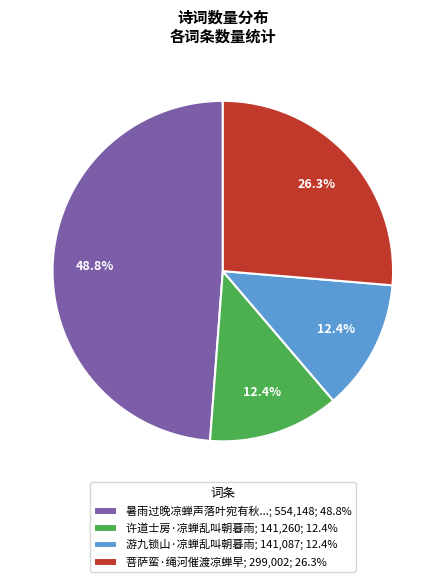

How much of the chart is everything except 许道士房·凉蝉乱叫朝暮雨; 141,260; 12.4%?

87.6%